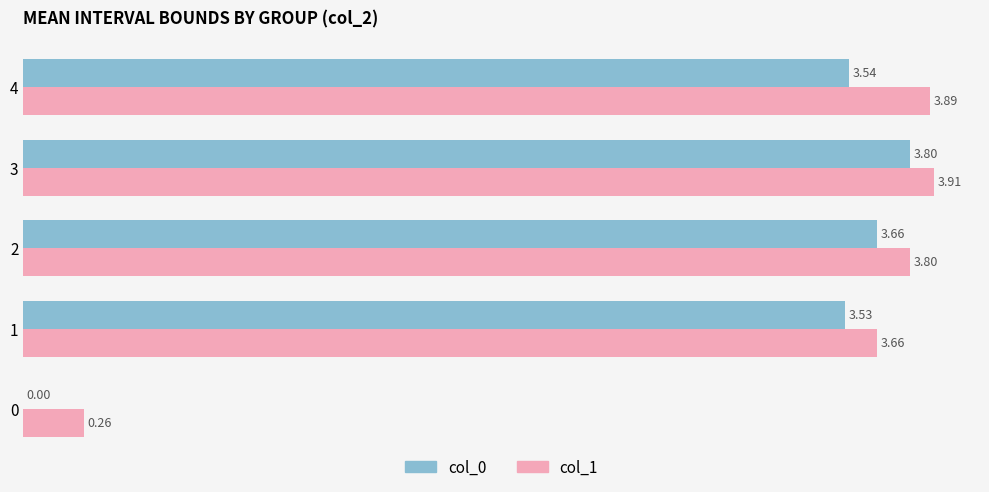

What is the sum of the col_0 values at 3 and 2?

7.5